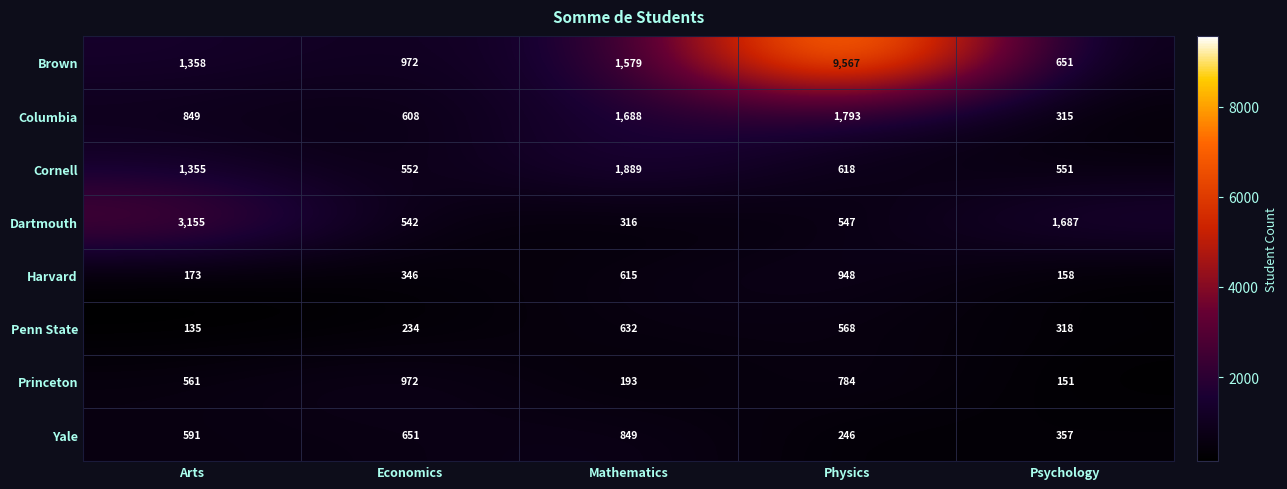

Where is Yale nearest to the value 547?

Arts